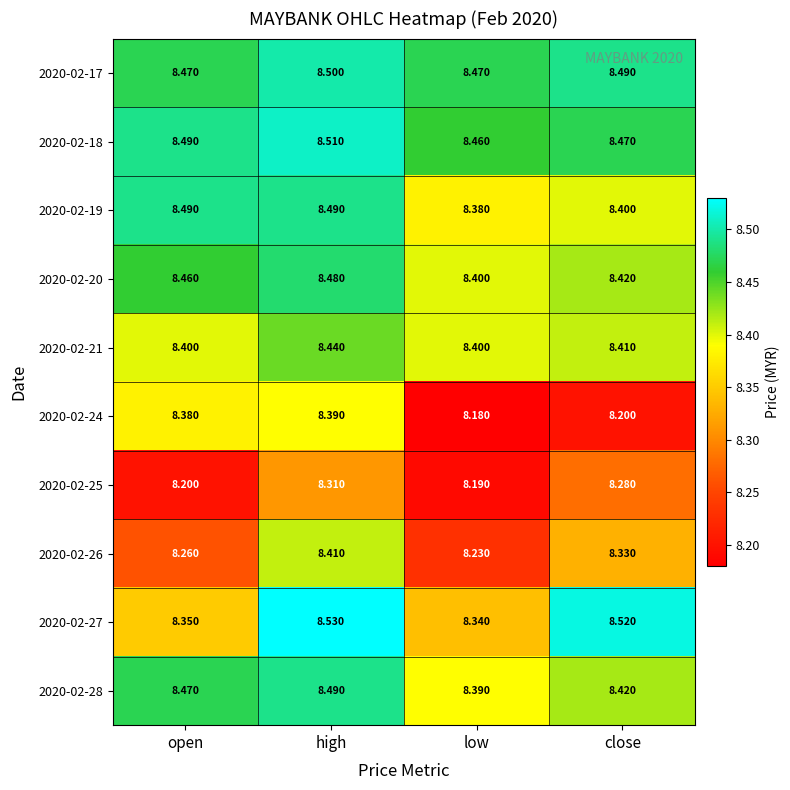

How many data points does each series have?

4